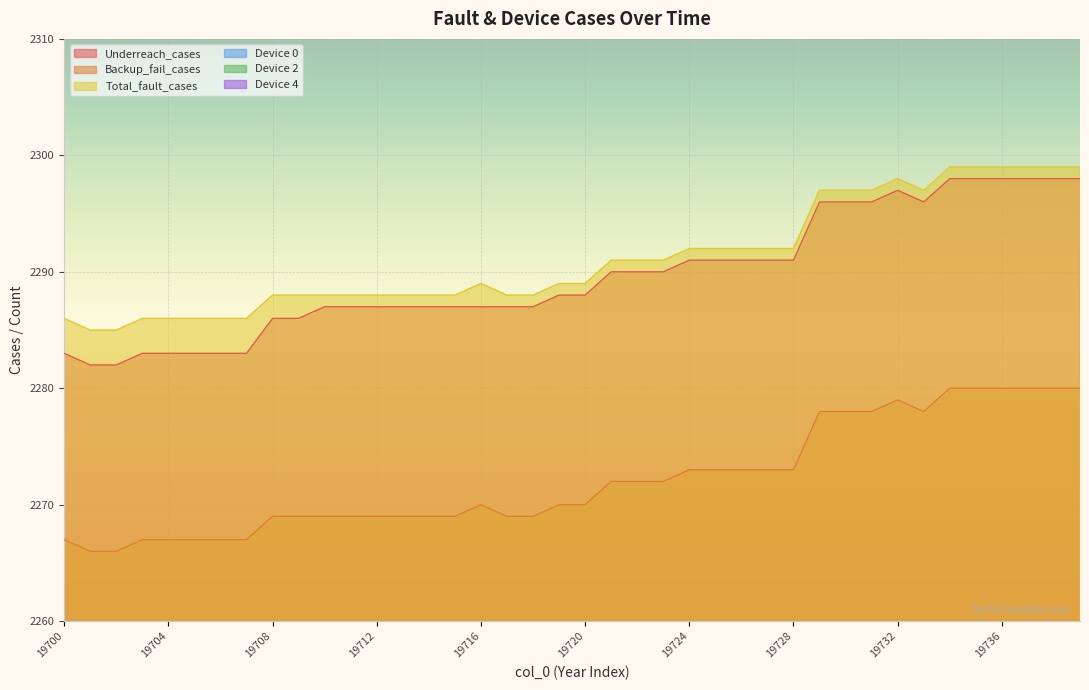

Count the Device 4 values in the range 110 to 113.

32